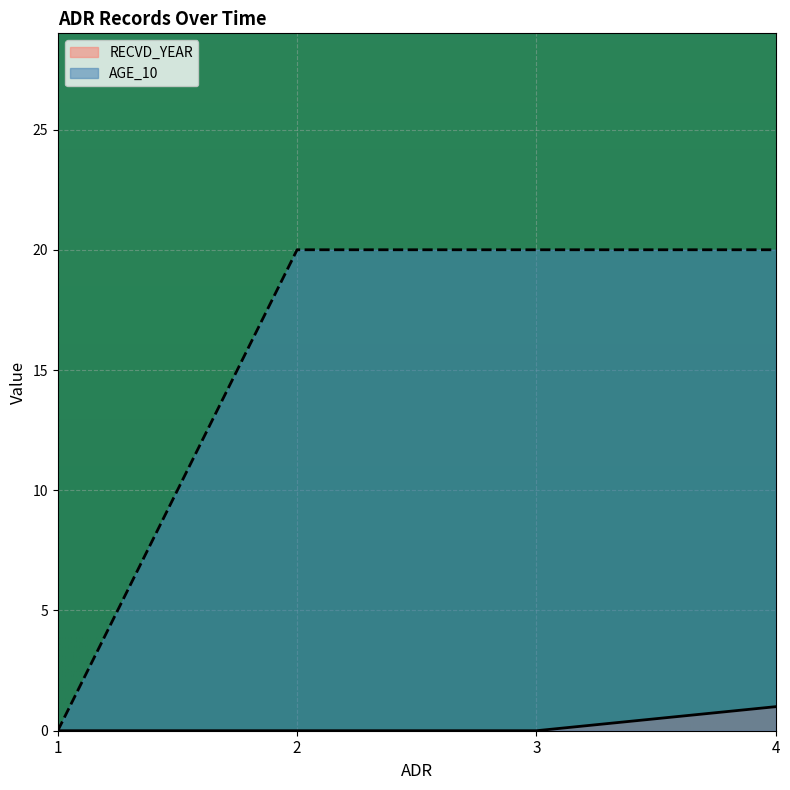

True or false: AGE_10 has more than 1 points higher than both neighbors.

False